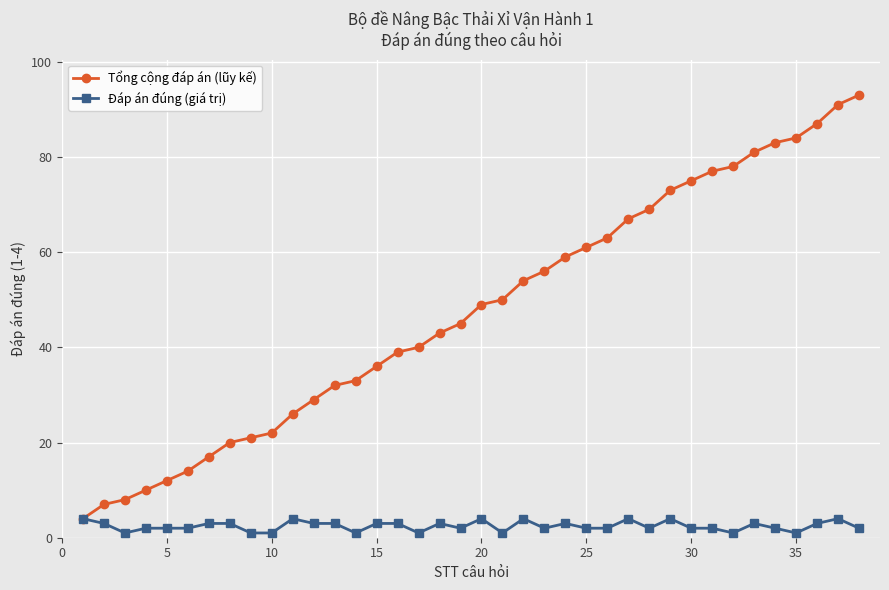

What is the greatest value displayed?

93